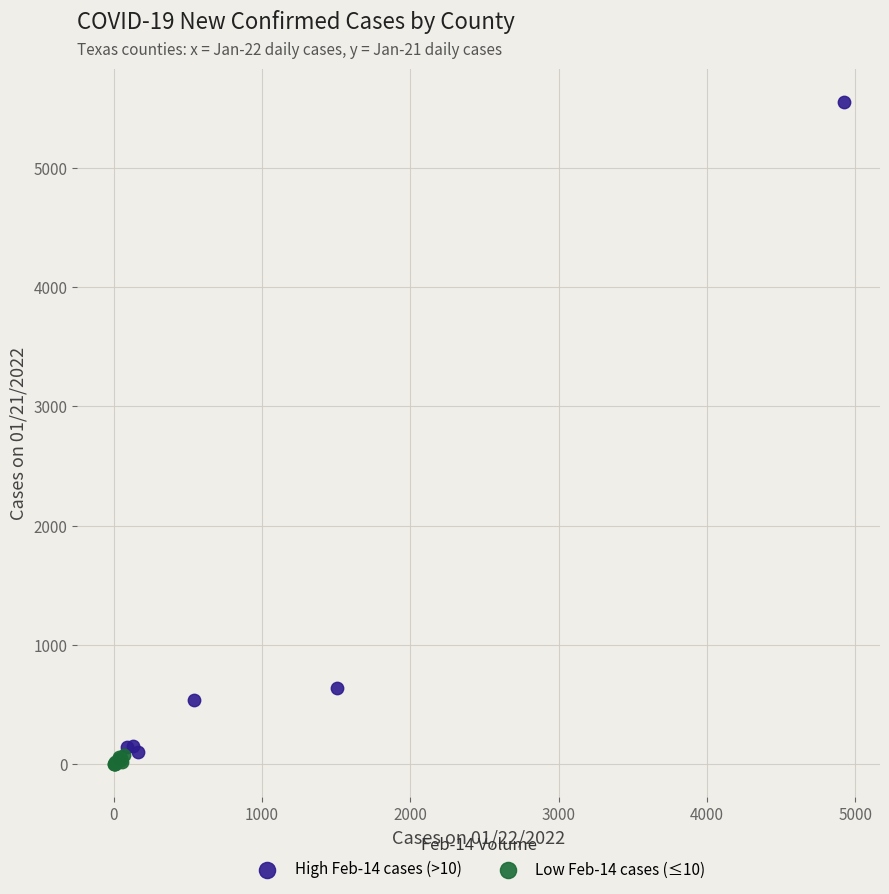

Which series has the widest spread of Y values?

High Feb-14 cases (>10)